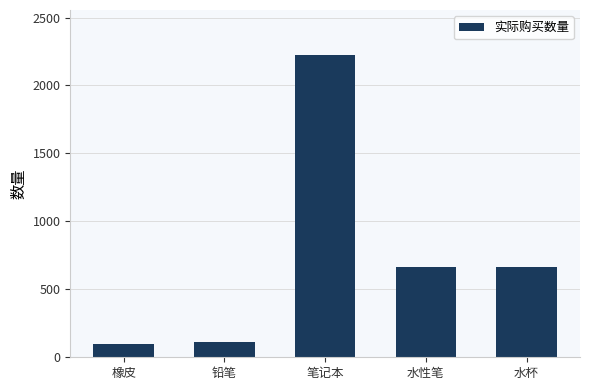

What position from the right is 水杯?

1